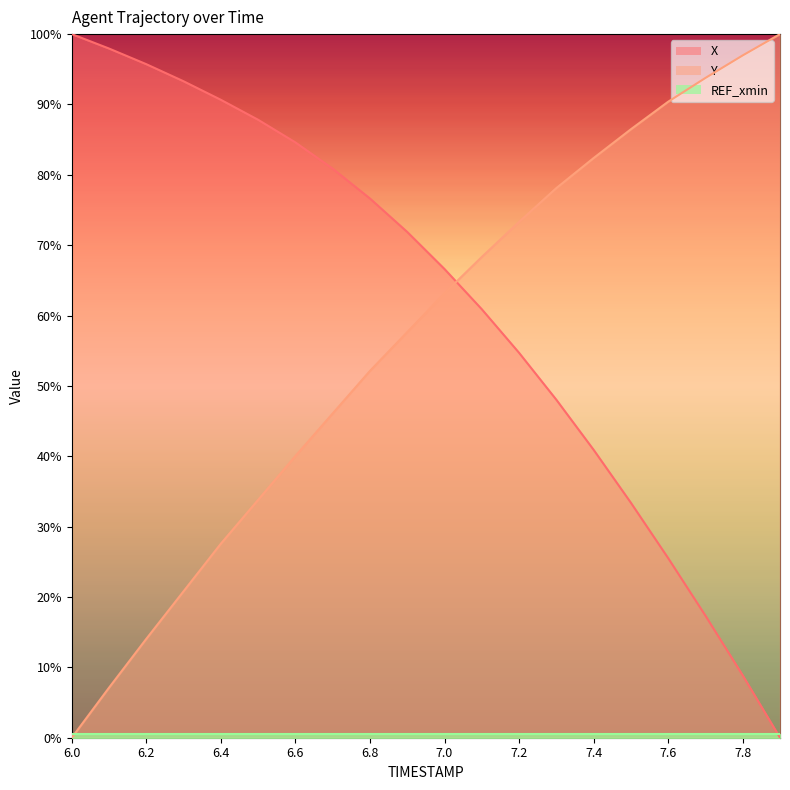

True or false: X has more than 0 points higher than both neighbors.

False